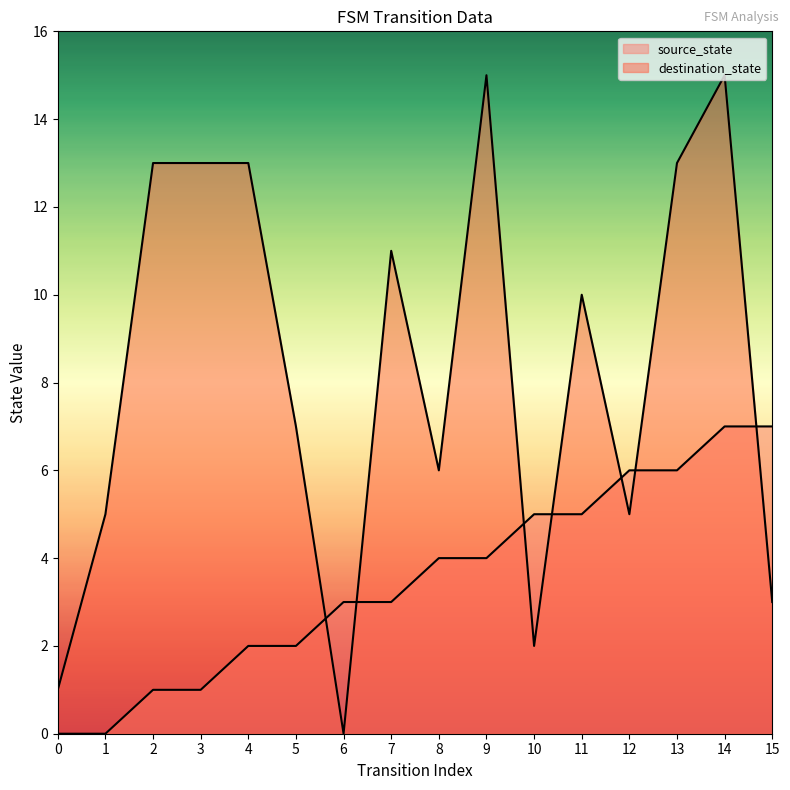

Where does the source_state series first go above 4?

10